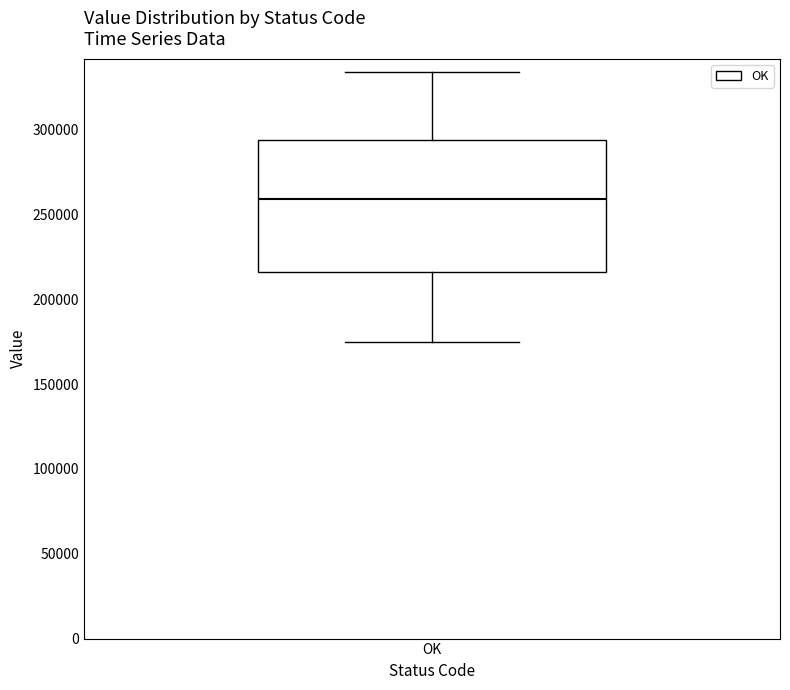

Read this box plot against the y-axis: the position of the median line, the range covered by the box, and the ends of both whiskers. The values are not printed on the chart, so give them approximately, as read against the axis.

median 260000, box 215000 to 295000, whiskers 175000 to 335000